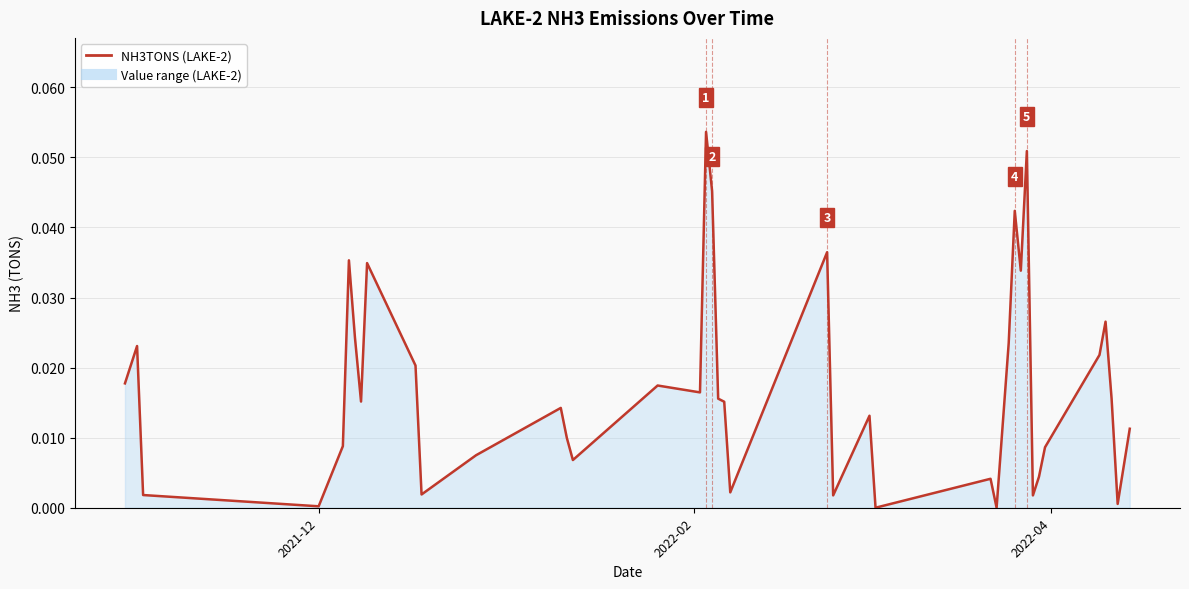

How many lines are shown in the chart?

1